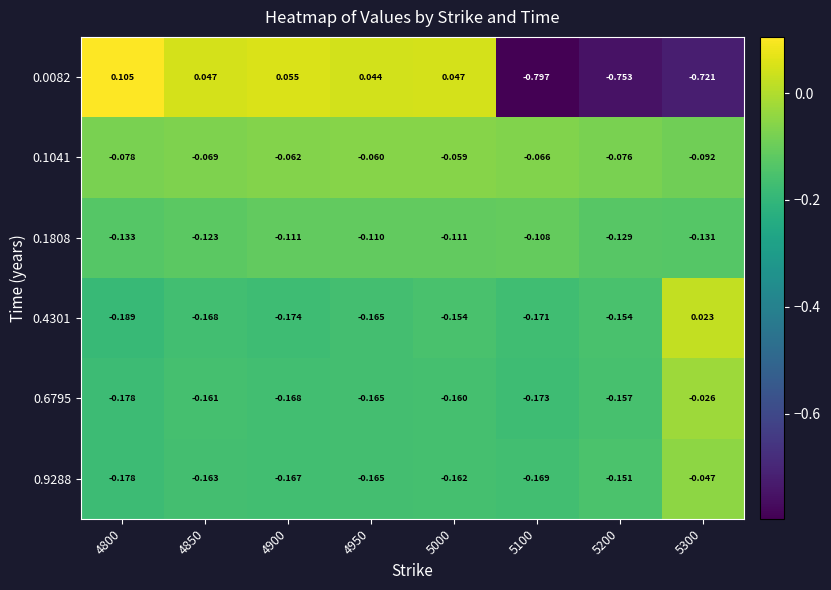

Is the value of 0.1041 at 4800 greater than the value of 0.6795 at 4800?

Yes